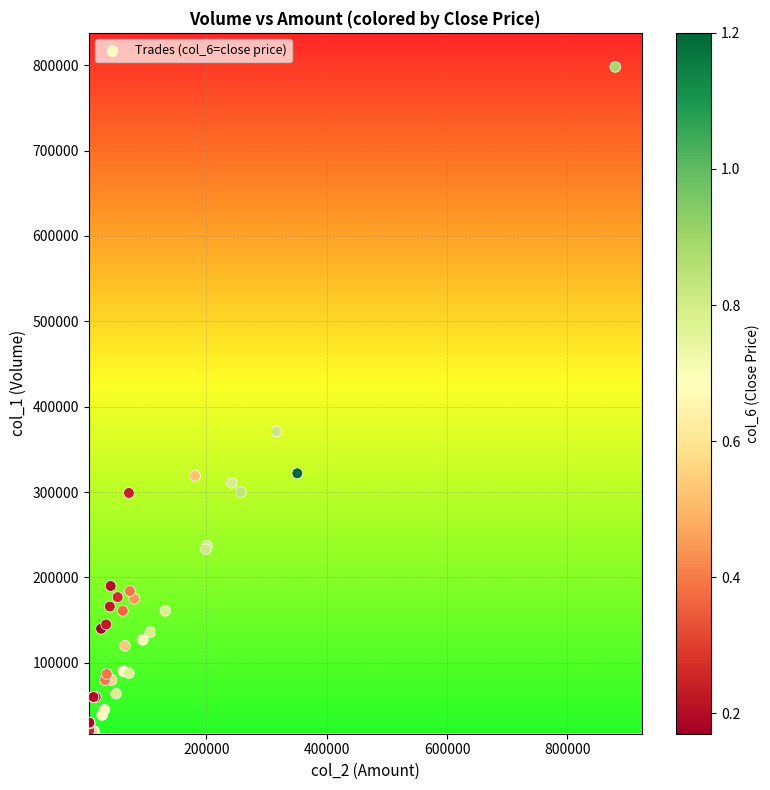

What Y value in the scatter plot is closest to 409000?

371000